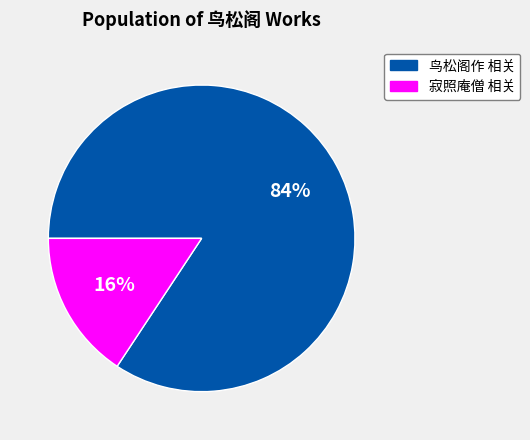

Is there a majority slice in this chart?

Yes